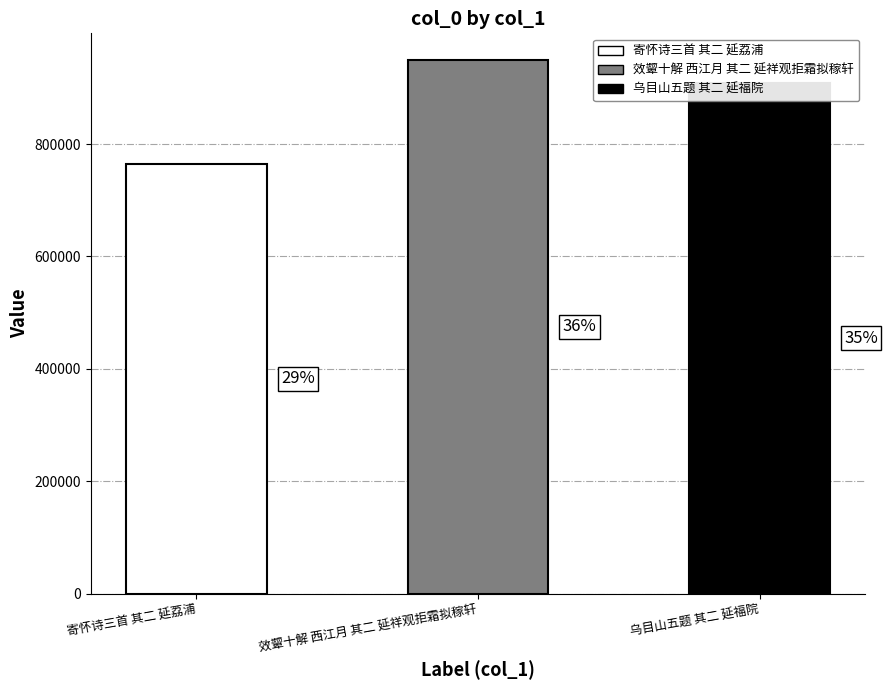

How many bars are there in total?

3